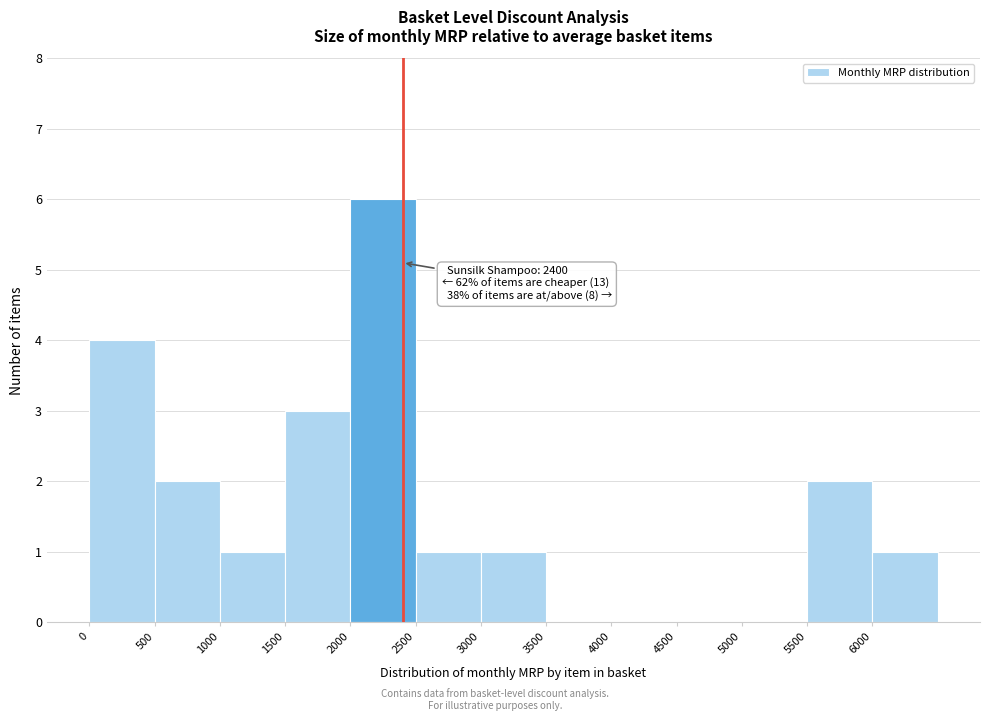

Over which range of the x-axis is the bar tallest?

2000 to 2500